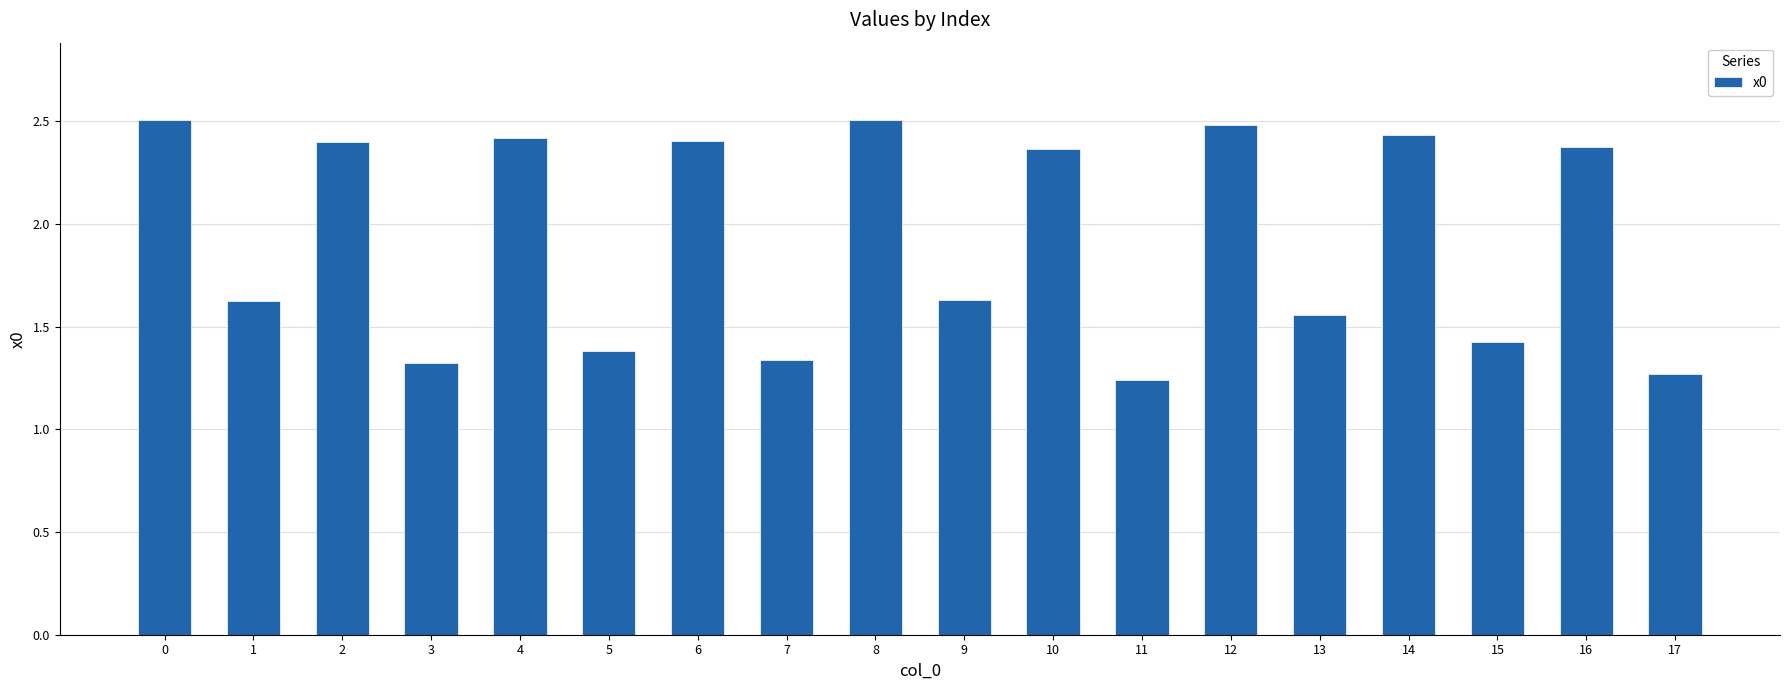

What is the sum of all values?

34.7